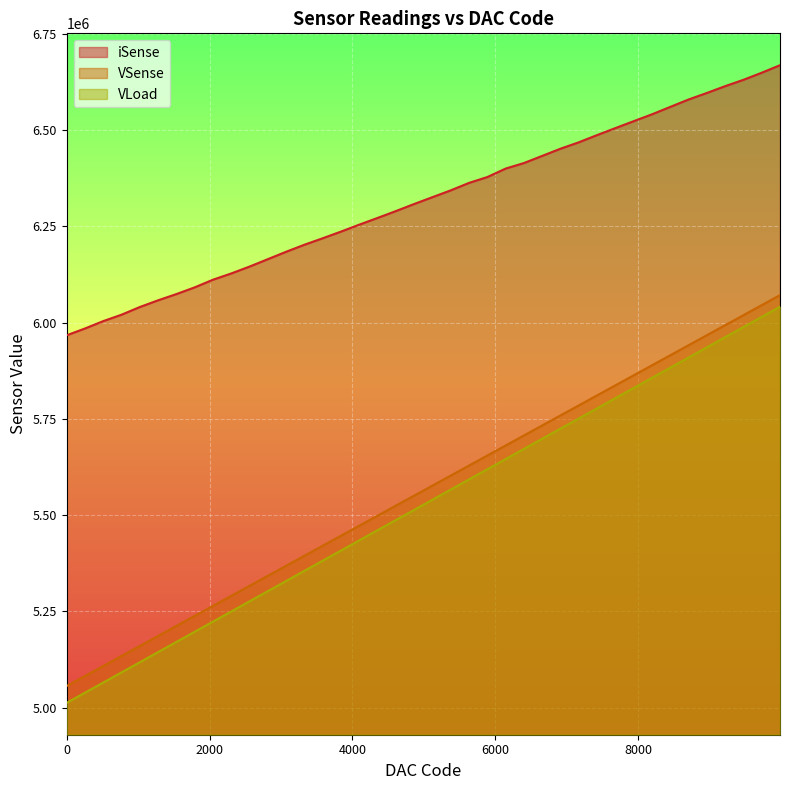

True or false: VLoad and VSense intersect in this chart.

False